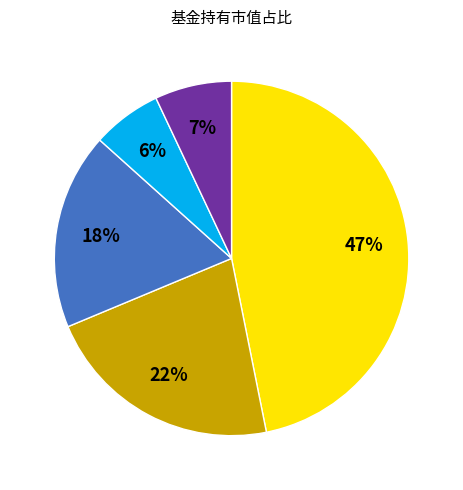

To the nearest percent, what is the average slice percentage?

20%